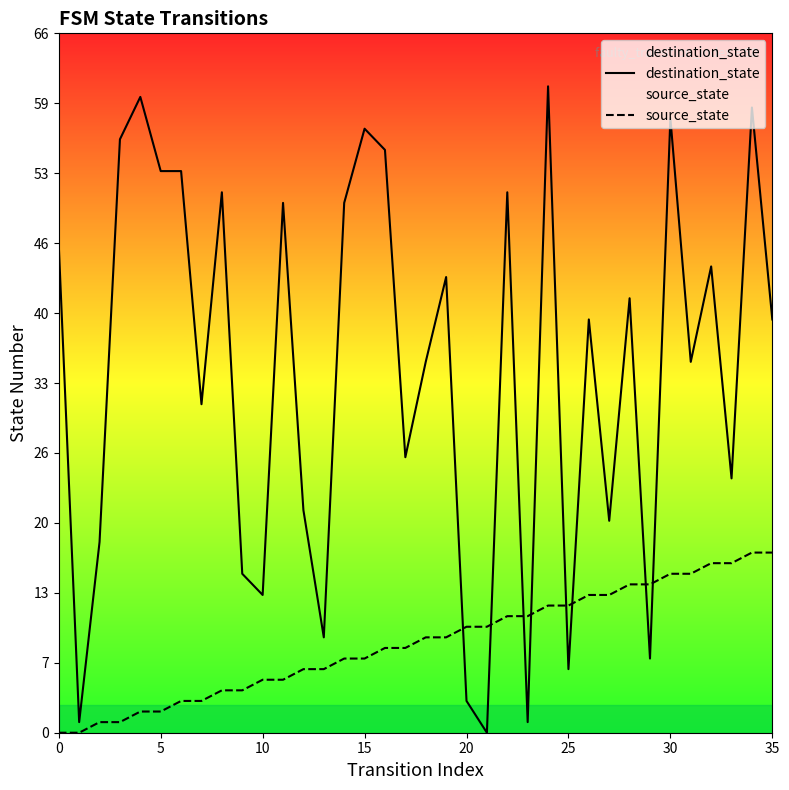

What is the value of the destination_state point at the 32nd from the left?

35